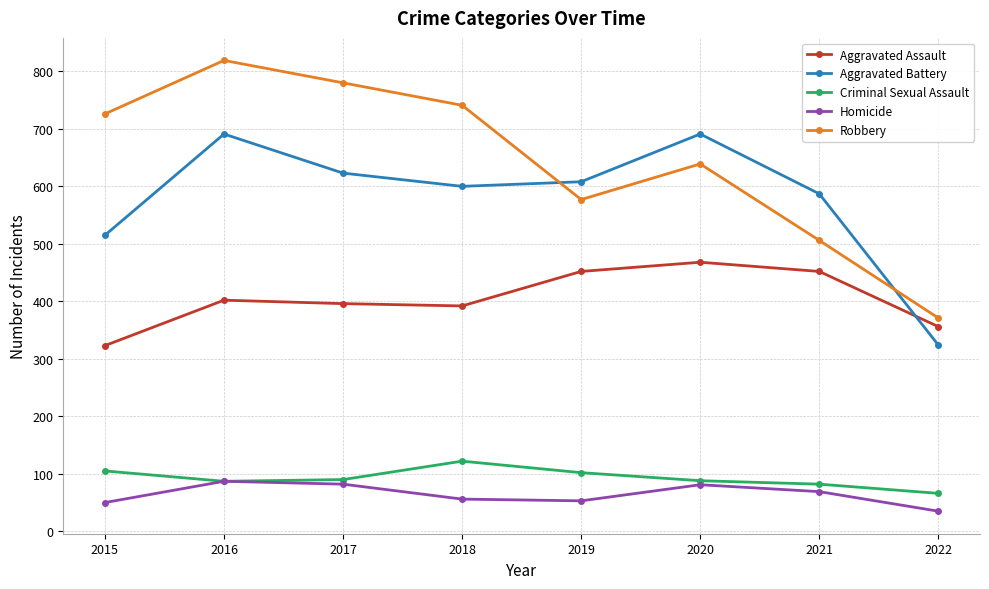

What is the average value of the Criminal Sexual Assault series?

93